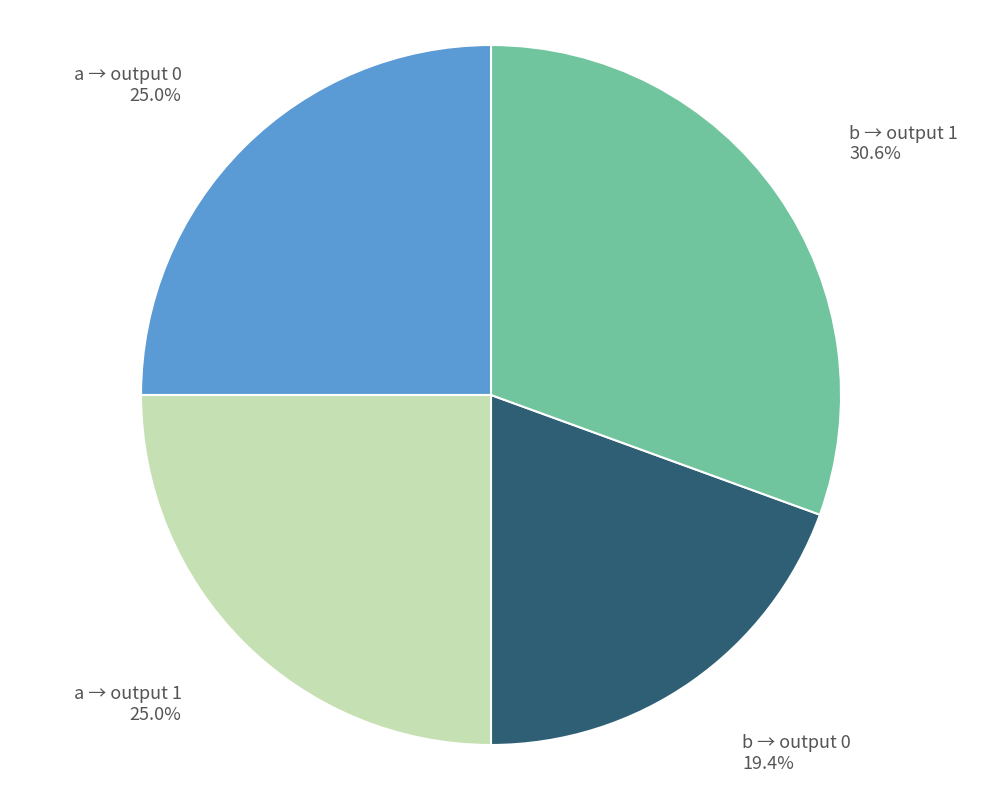

Combined, what portion of the pie is a → output 1 and b → output 0?

44.4%